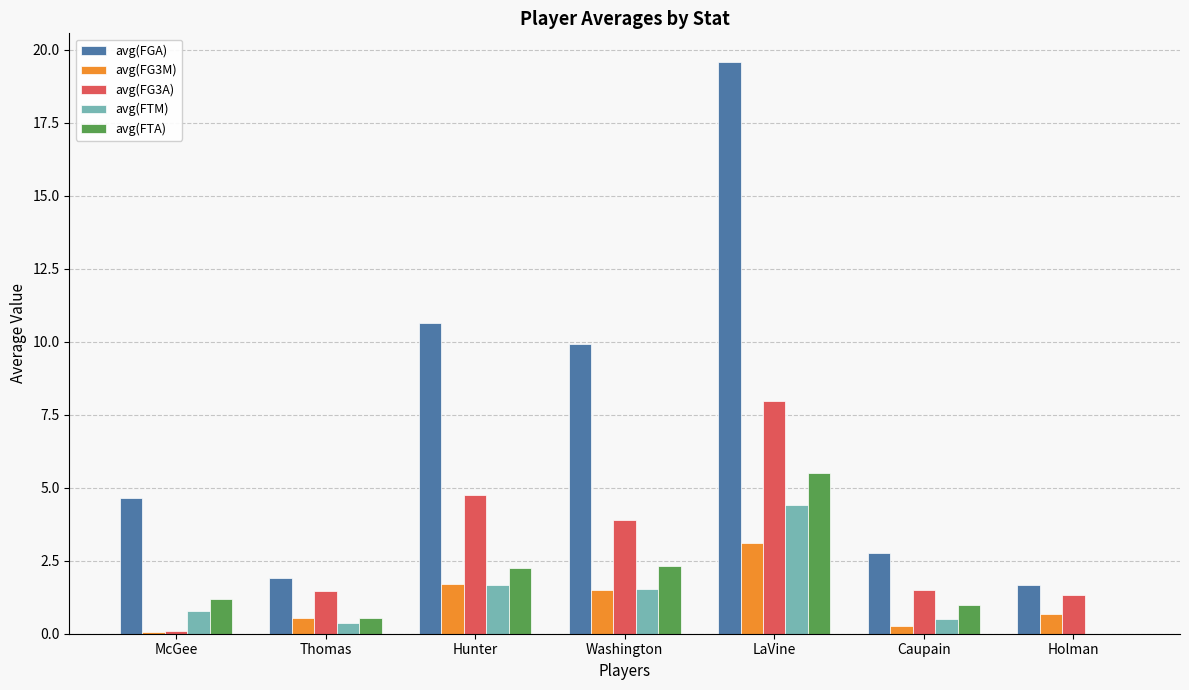

Which label corresponds to the largest value in the chart?

LaVine